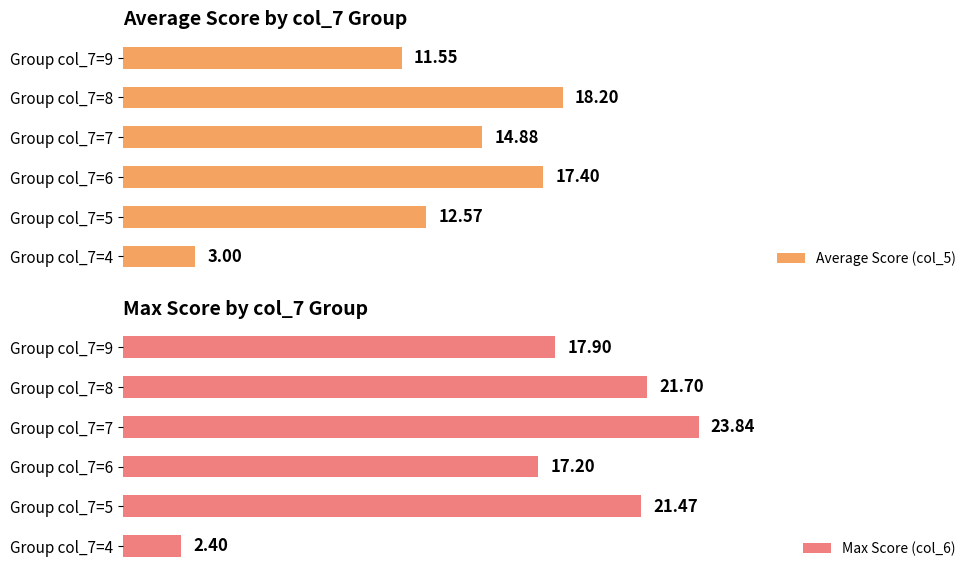

Where is Max Score (col_6) nearest to the value 13?

Group col_7=6